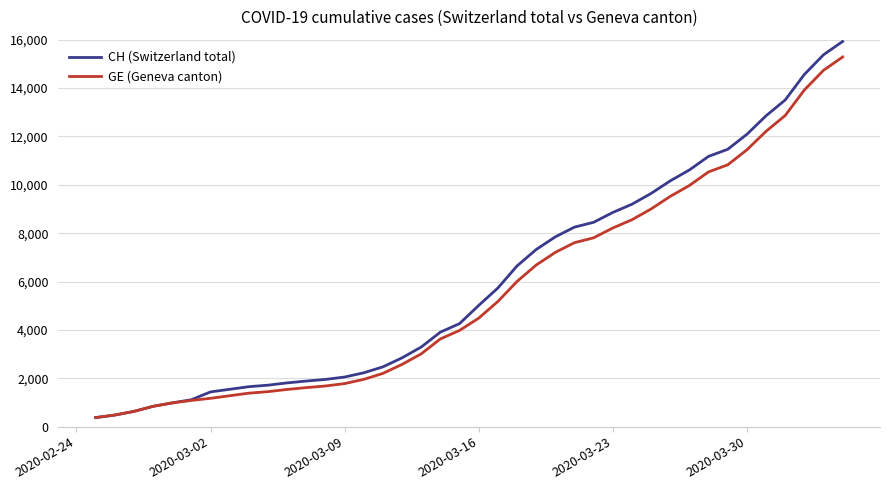

What is the maximum value for CH (Switzerland total)?

15926